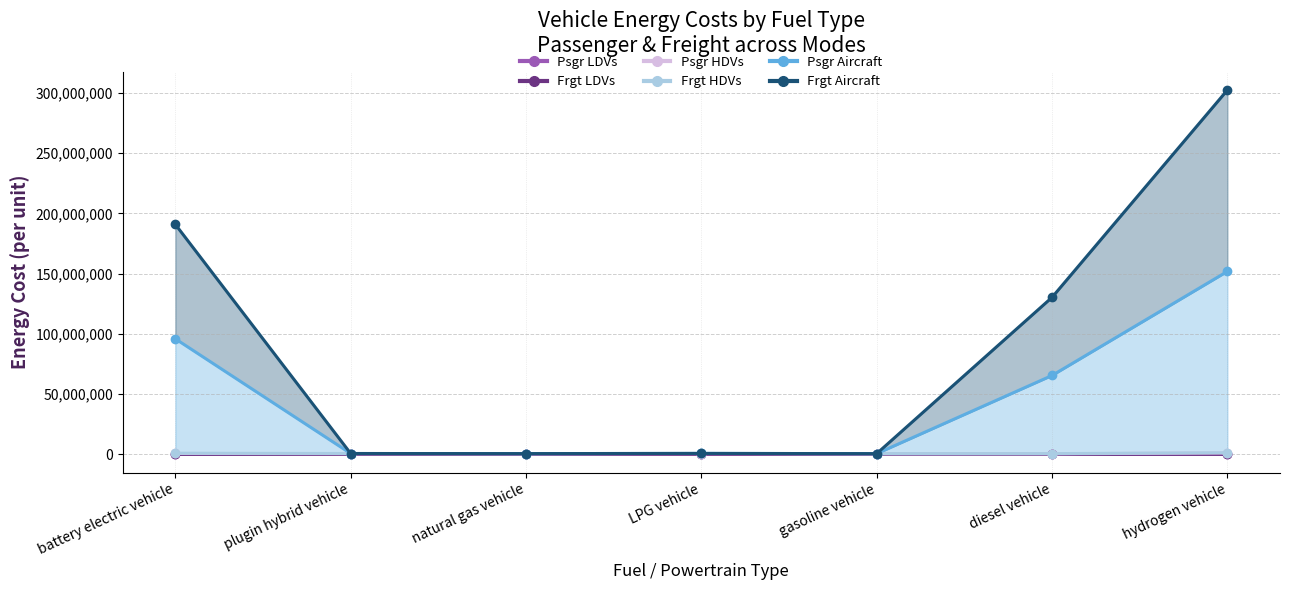

Which has a higher value, gasoline vehicle or battery electric vehicle?

battery electric vehicle